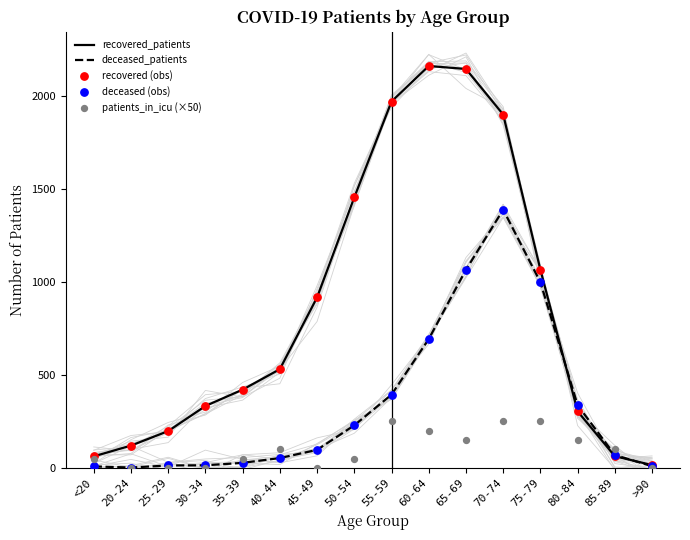

Is the value of deceased (obs) at 80-84 greater than the value of recovered_patients at 25-29?

Yes